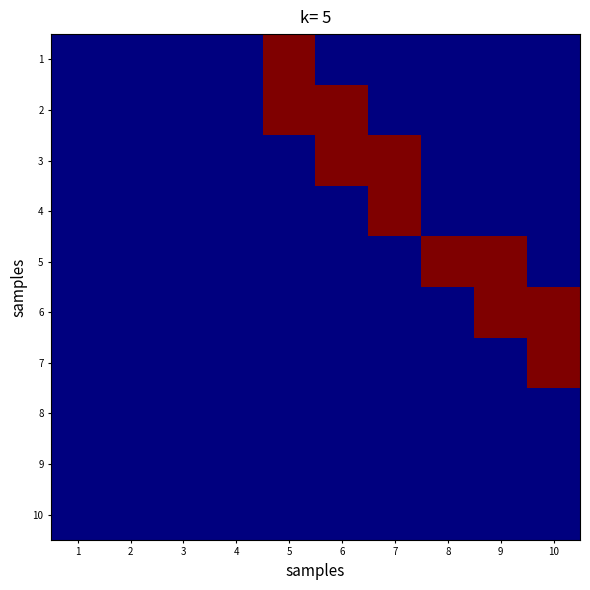

Reading right to left, what are all the values shown in this chart?

1: 10=0	9=0	8=0	7=0	6=0	5=1	4=0	3=0	2=0	1=0
2: 10=0	9=0	8=0	7=0	6=1	5=1	4=0	3=0	2=0	1=0
3: 10=0	9=0	8=0	7=1	6=1	5=0	4=0	3=0	2=0	1=0
4: 10=0	9=0	8=0	7=1	6=0	5=0	4=0	3=0	2=0	1=0
5: 10=0	9=1	8=1	7=0	6=0	5=0	4=0	3=0	2=0	1=0
6: 10=1	9=1	8=0	7=0	6=0	5=0	4=0	3=0	2=0	1=0
7: 10=1	9=0	8=0	7=0	6=0	5=0	4=0	3=0	2=0	1=0
8: 10=0	9=0	8=0	7=0	6=0	5=0	4=0	3=0	2=0	1=0
9: 10=0	9=0	8=0	7=0	6=0	5=0	4=0	3=0	2=0	1=0
10: 10=0	9=0	8=0	7=0	6=0	5=0	4=0	3=0	2=0	1=0